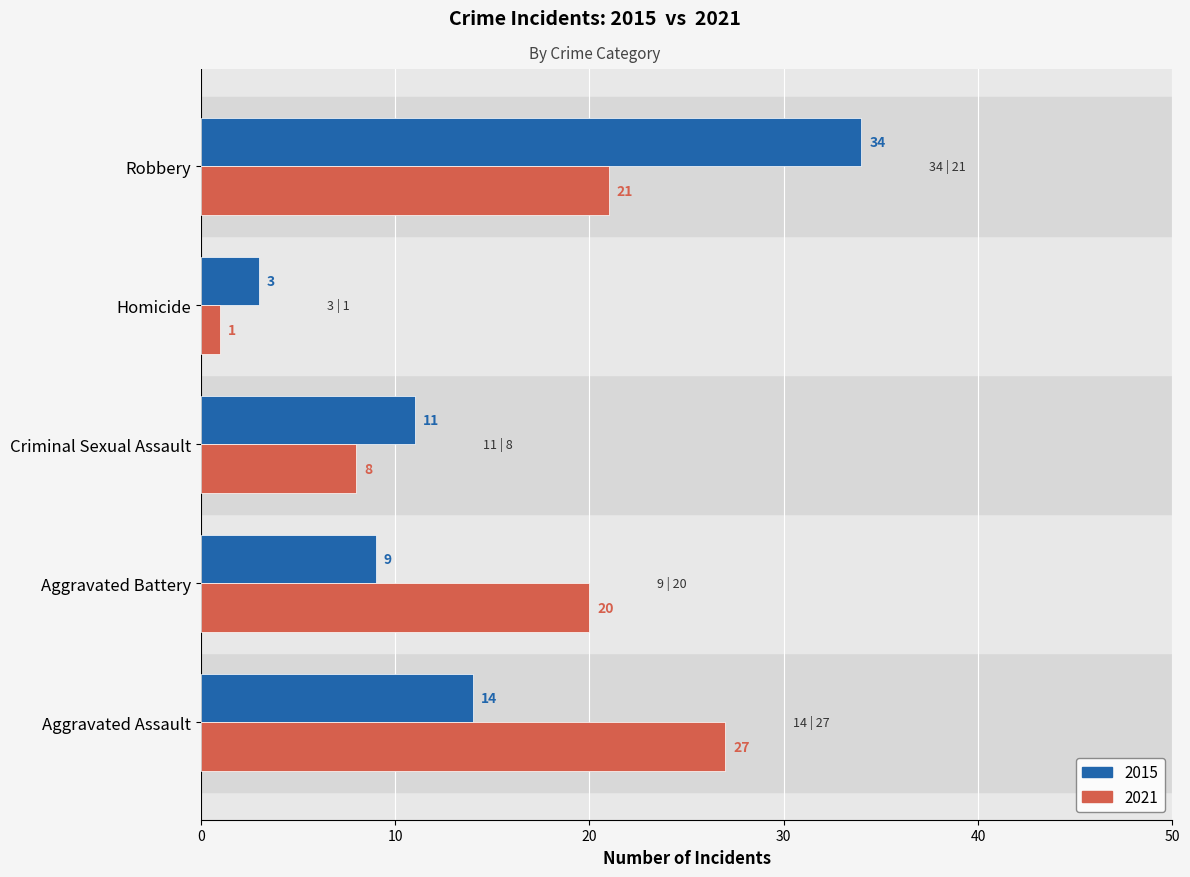

What is the greatest value displayed?

34